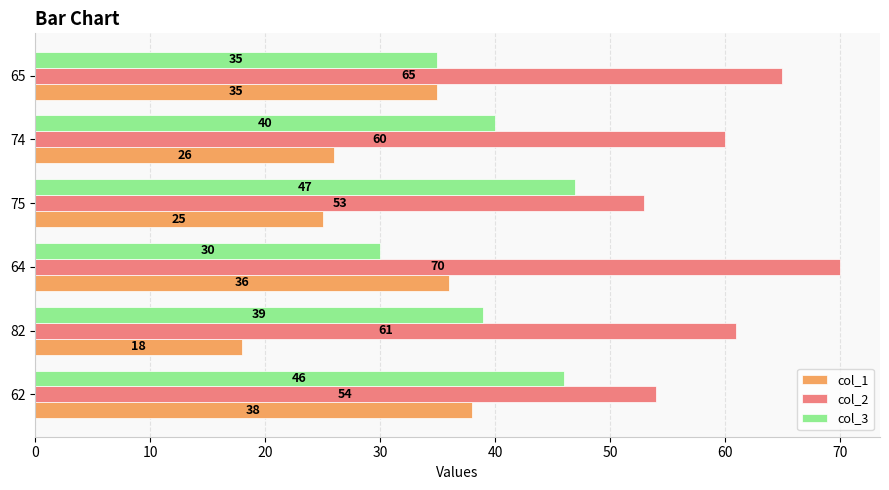

What is the difference between the second highest and second lowest values in the col_3 series?

11